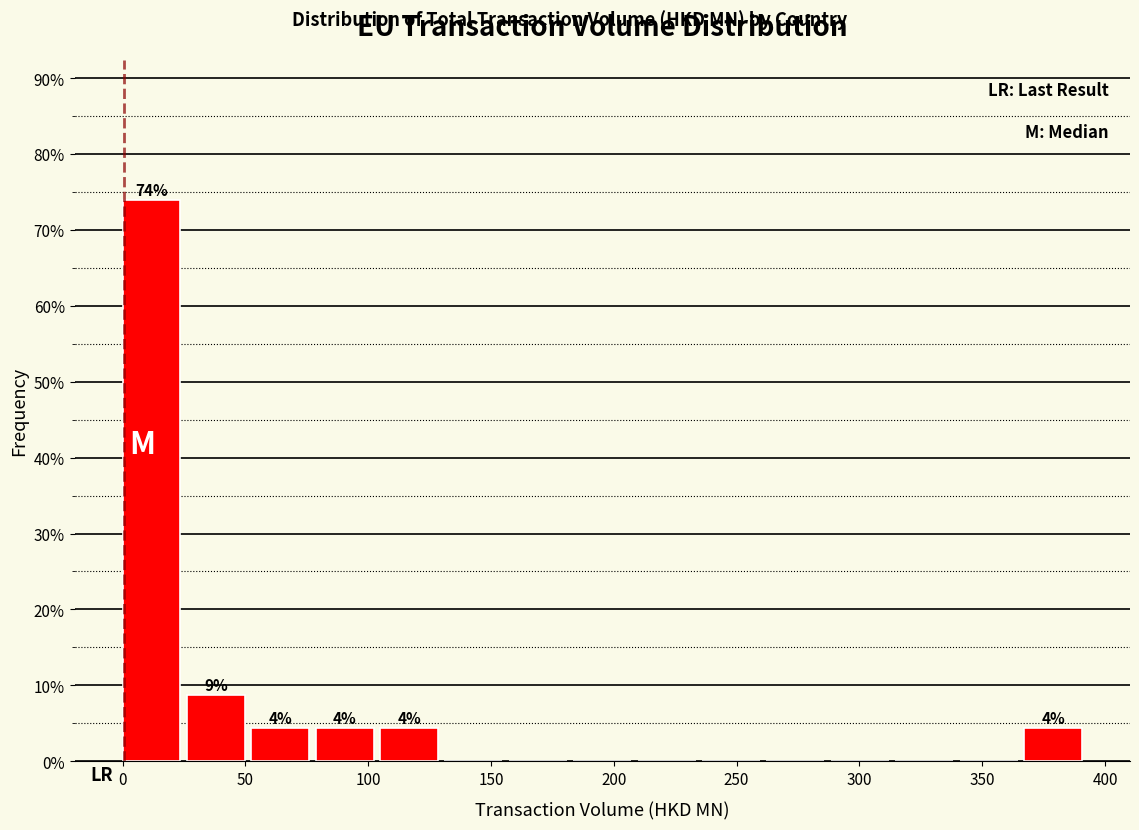

Which range on the x-axis has the tallest bar?

0 to 25